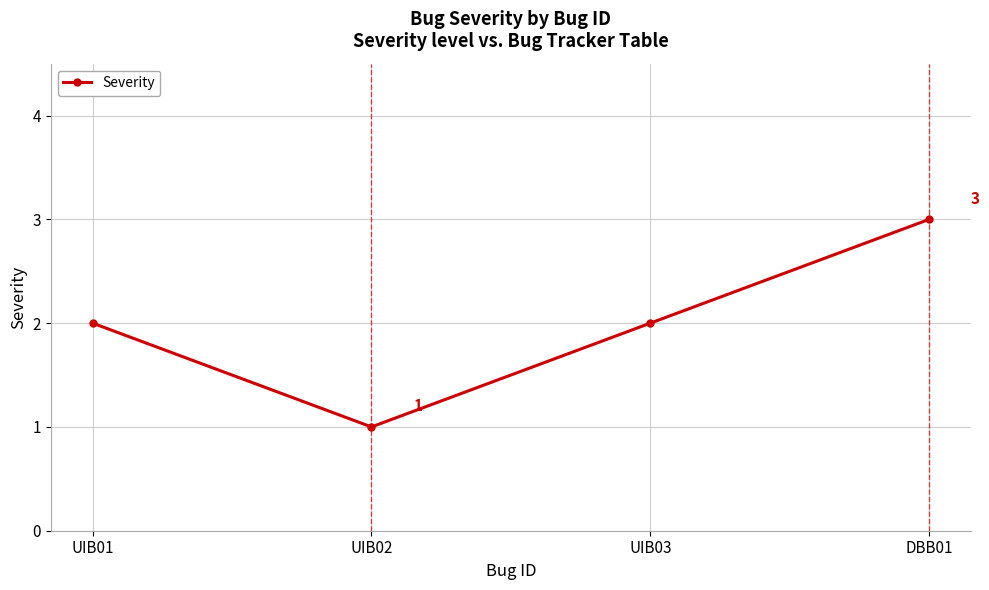

What is the difference between the maximum and minimum values?

2